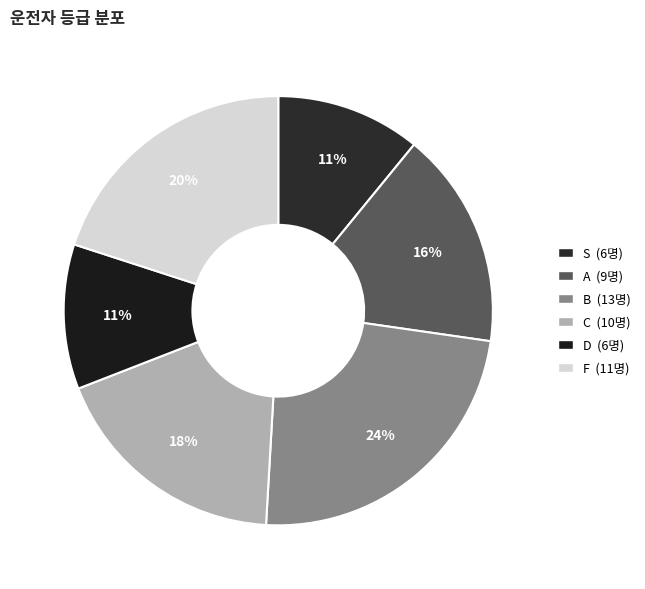

To the nearest percent, what is the combined percentage of S and D?

22%